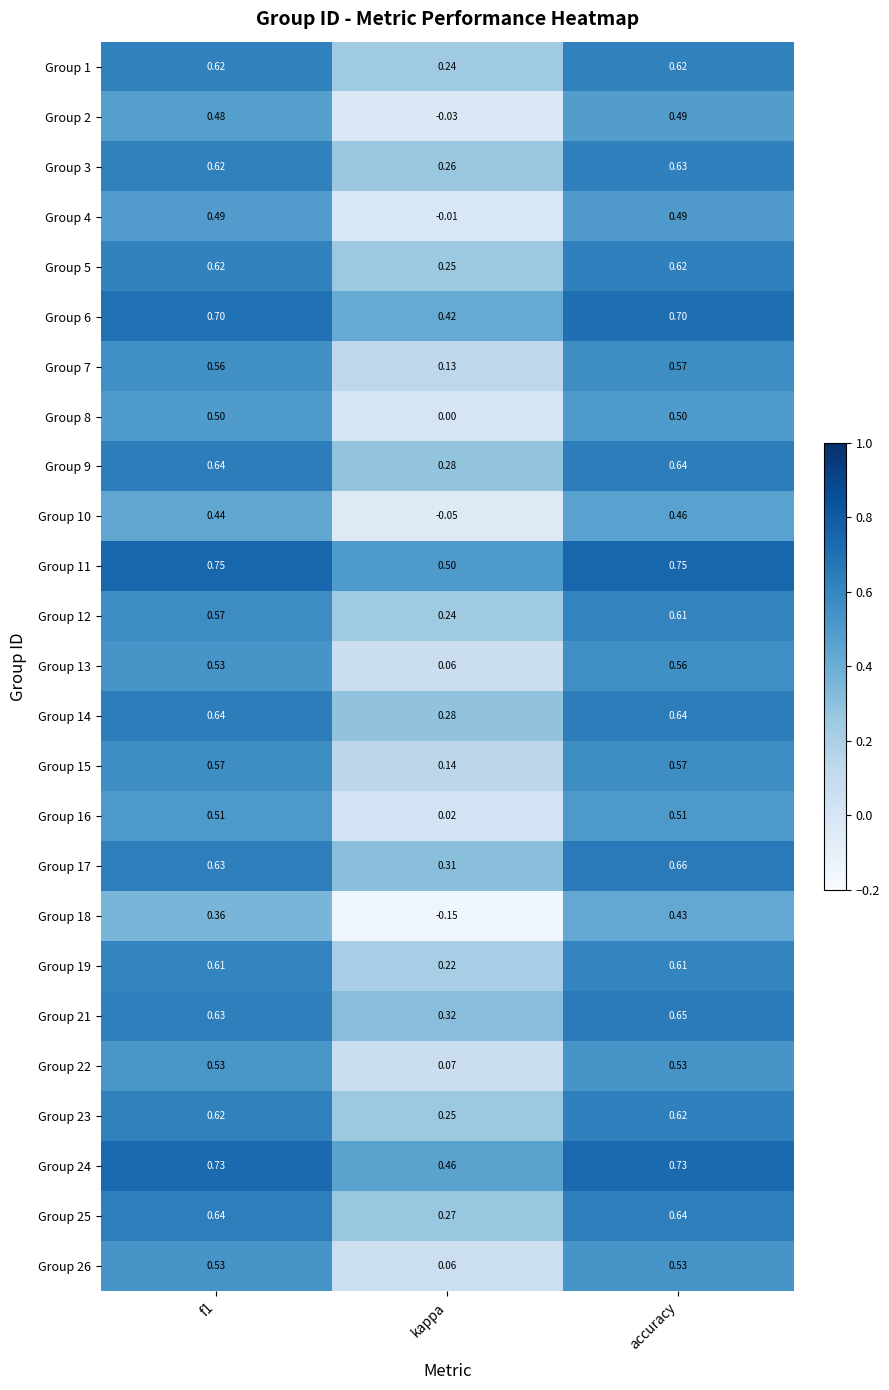

Which category has the lowest value in the Group 8 series?

kappa